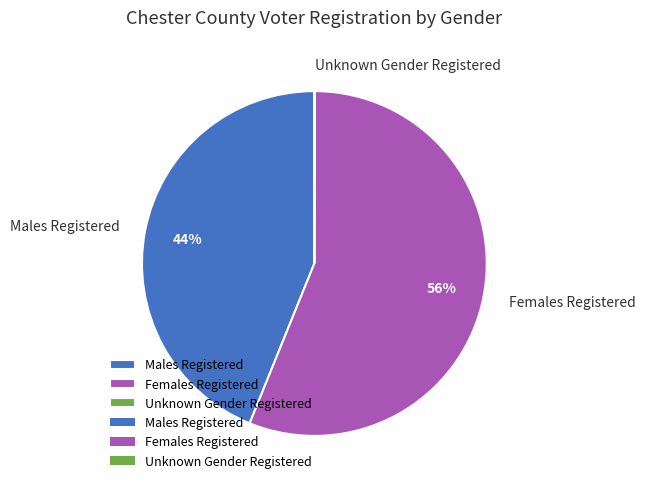

To the nearest percent, what portion does Males Registered represent?

44%